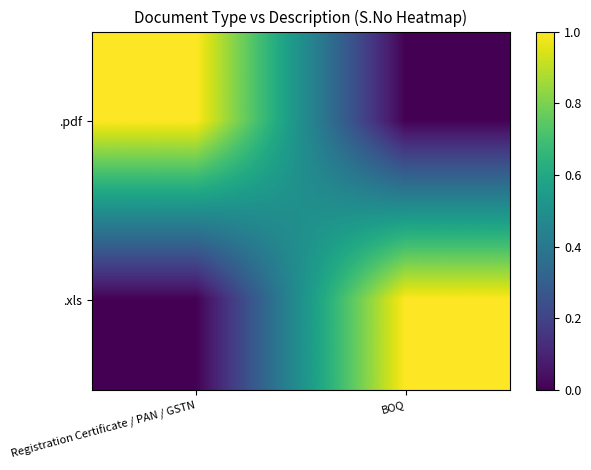

Which has a higher value, BOQ or Registration Certificate / PAN / GSTN?

Registration Certificate / PAN / GSTN